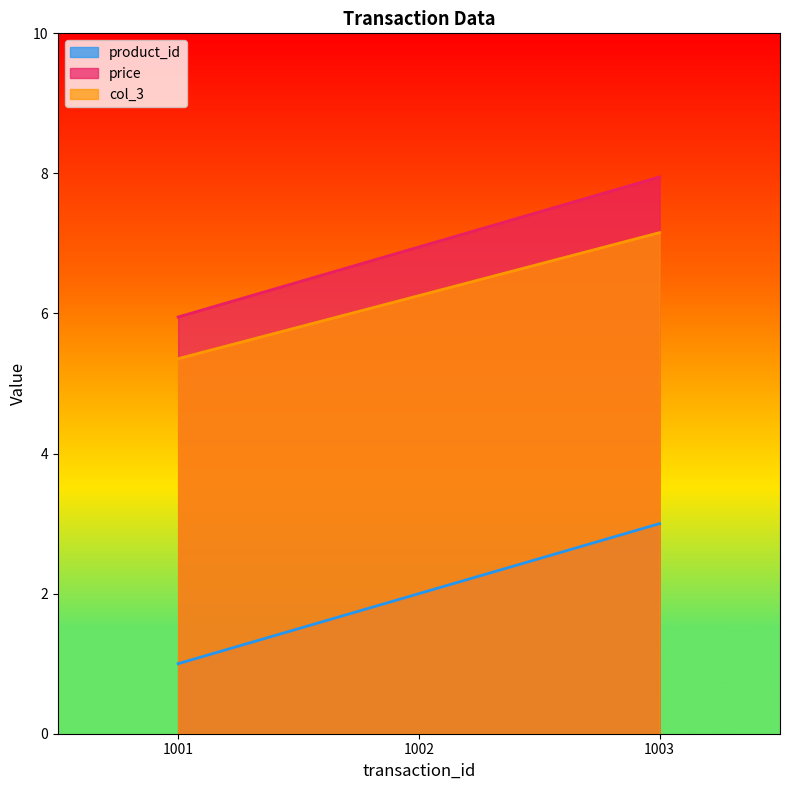

What are all the series names shown in the legend?

product_id, price, col_3